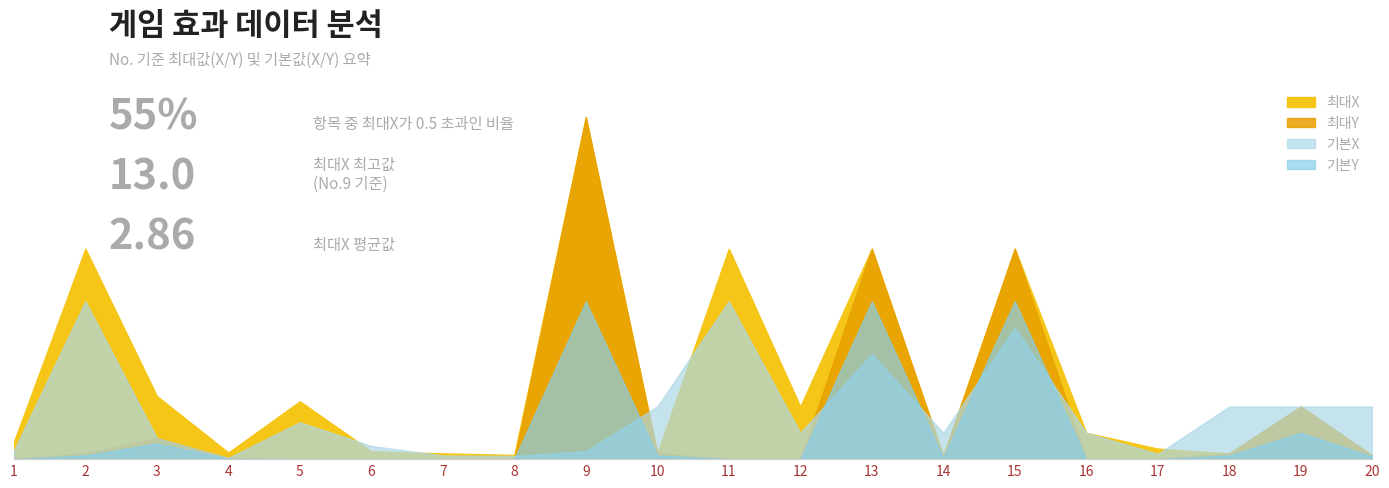

True or false: 최대X and 최대Y intersect in this chart.

False